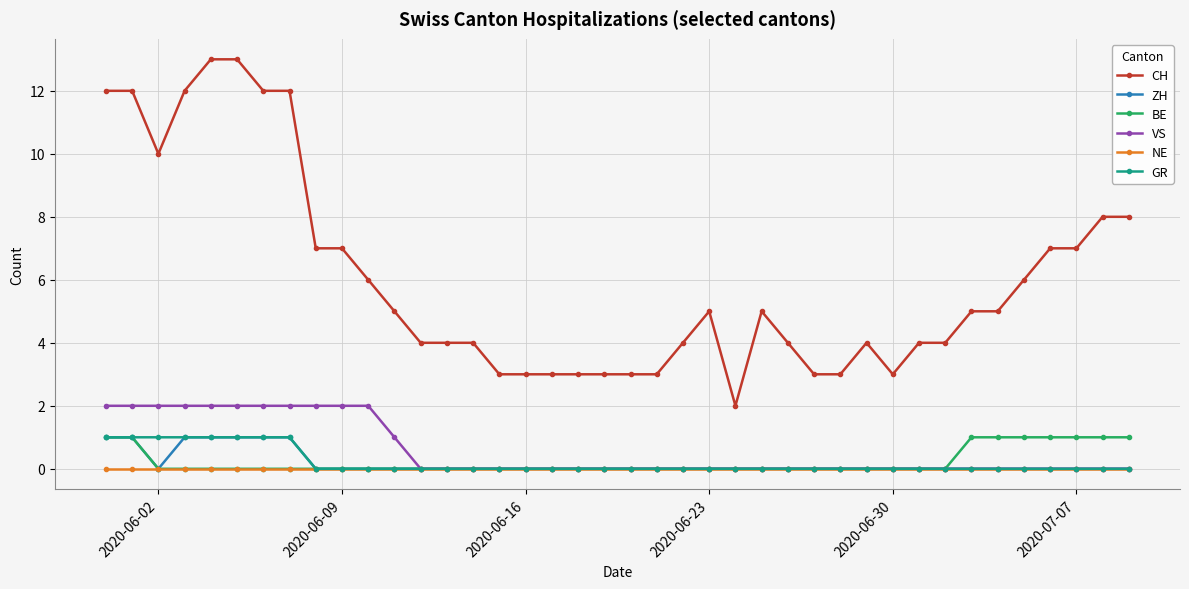

Which series has the largest range (max minus min)?

CH